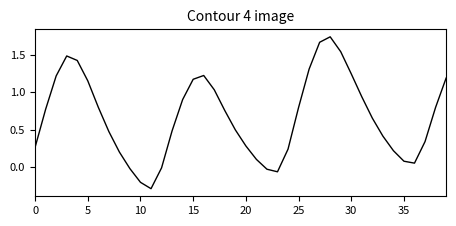

What is the difference between the maximum and minimum values?

2.0